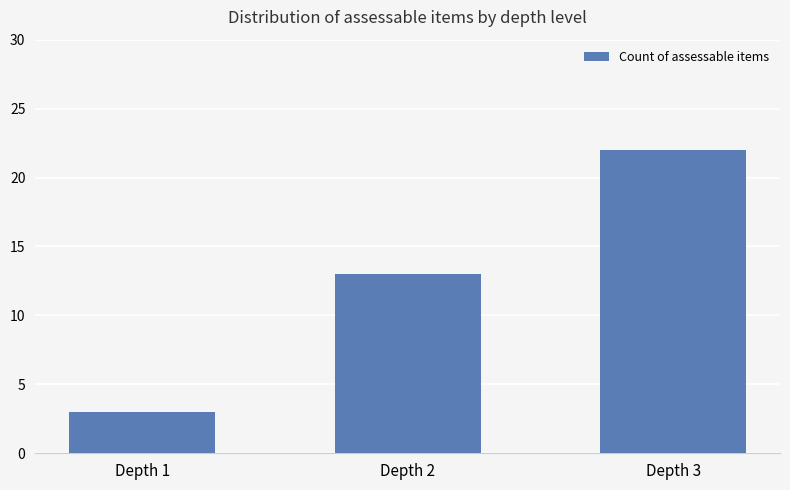

The value at Depth 1 is 3. True or false?

True